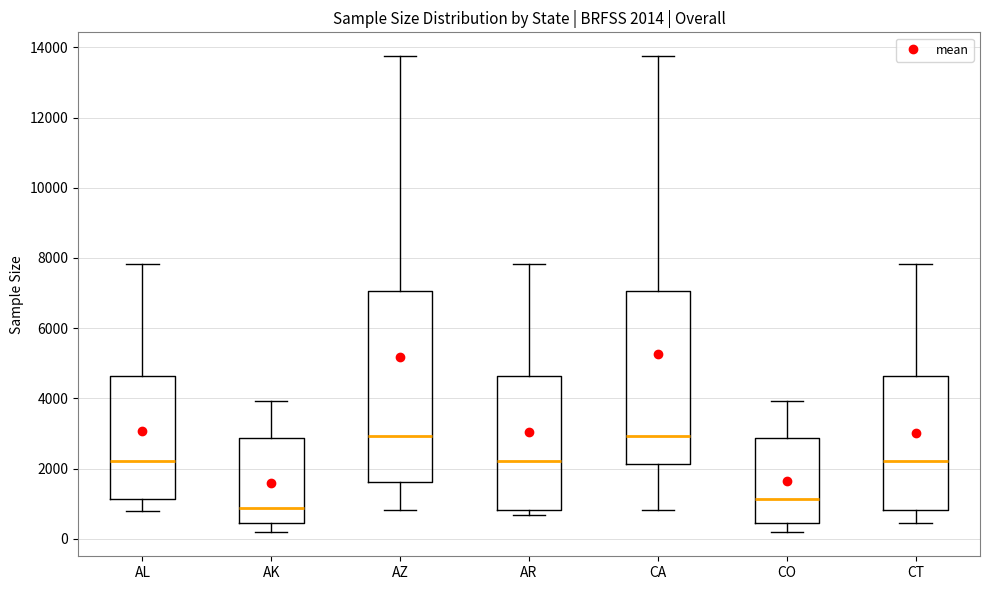

Comparing the boxes themselves (not the whiskers), which one is the tallest?

AZ